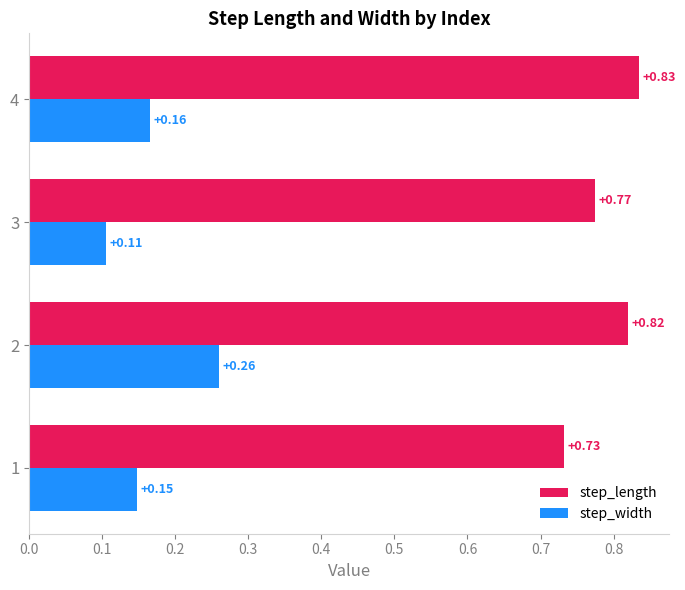

Between 2 and 4, which series saw the biggest shift?

step_width